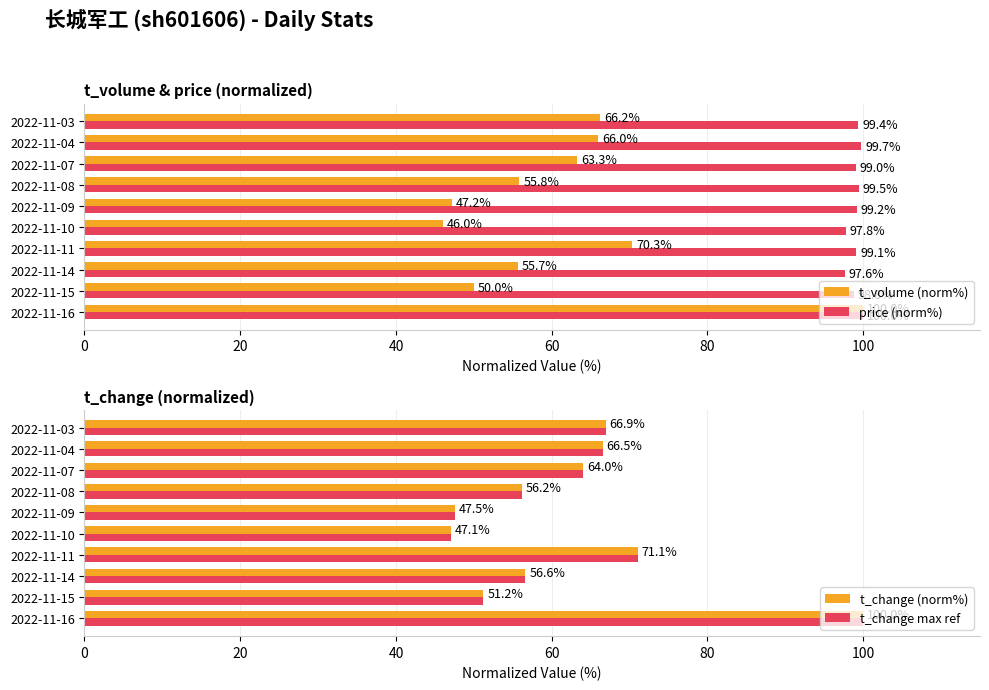

Count the number of data series in this chart.

4